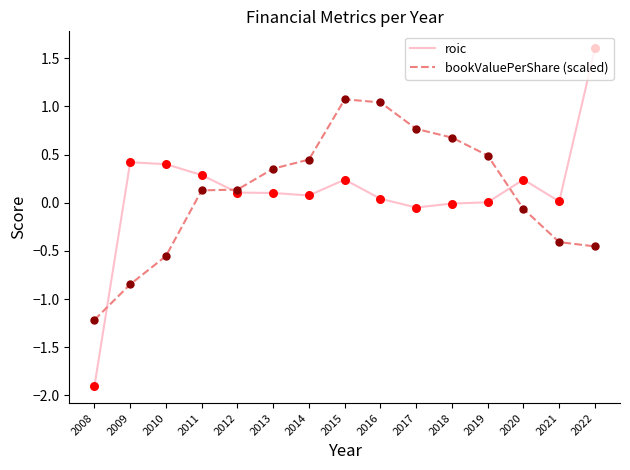

What are all the series names shown in the legend?

roic, bookValuePerShare (scaled)